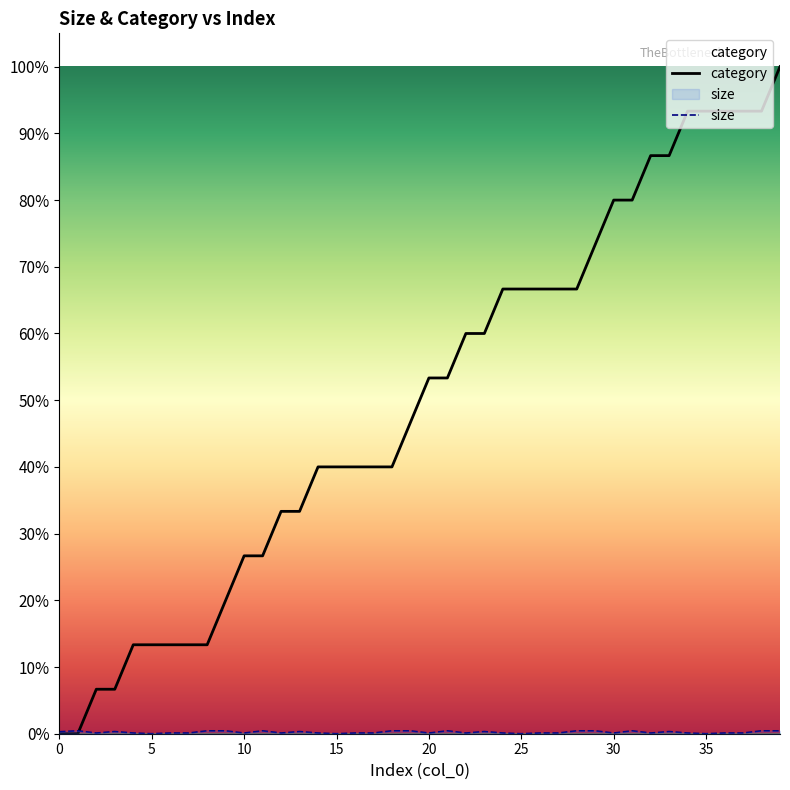

Reading left to right, extract all data points from this chart.

category: 0=1.0	1=1.0	2=3126.0	3=3126.0	4=6251.0	5=6251.0	6=6251.0	7=6251.0	8=6251.0	9=9376.0	10=12501.0	11=12501.0	12=15626.0	13=15626.0	14=18751.0	15=18751.0	16=18751.0	17=18751.0	18=18751.0	19=21876.0	20=25001.0	21=25001.0	22=28126.0	23=28126.0	24=31251.0	25=31251.0	26=31251.0	27=31251.0	28=31251.0	29=34376.0	30=37501.0	31=37501.0	32=40626.0	33=40626.0	34=43751.0	35=43751.0	36=43751.0	37=43751.0	38=43751.0	39=46876.0
size: 0=138.1	1=200.5	2=47.6	3=150.5	4=48.6	5=0.6	6=48.2	7=49.8	8=200.6	9=198.2	10=47.5	11=200.6	12=47.4	13=150.5	14=48.6	15=0.6	16=48.3	17=49.8	18=200.6	19=198.2	20=47.6	21=200.6	22=47.4	23=150.5	24=48.6	25=0.5	26=48.5	27=49.8	28=200.6	29=198.2	30=47.4	31=200.6	32=47.5	33=150.6	34=48.2	35=0.5	36=48.5	37=49.8	38=200.5	39=198.3